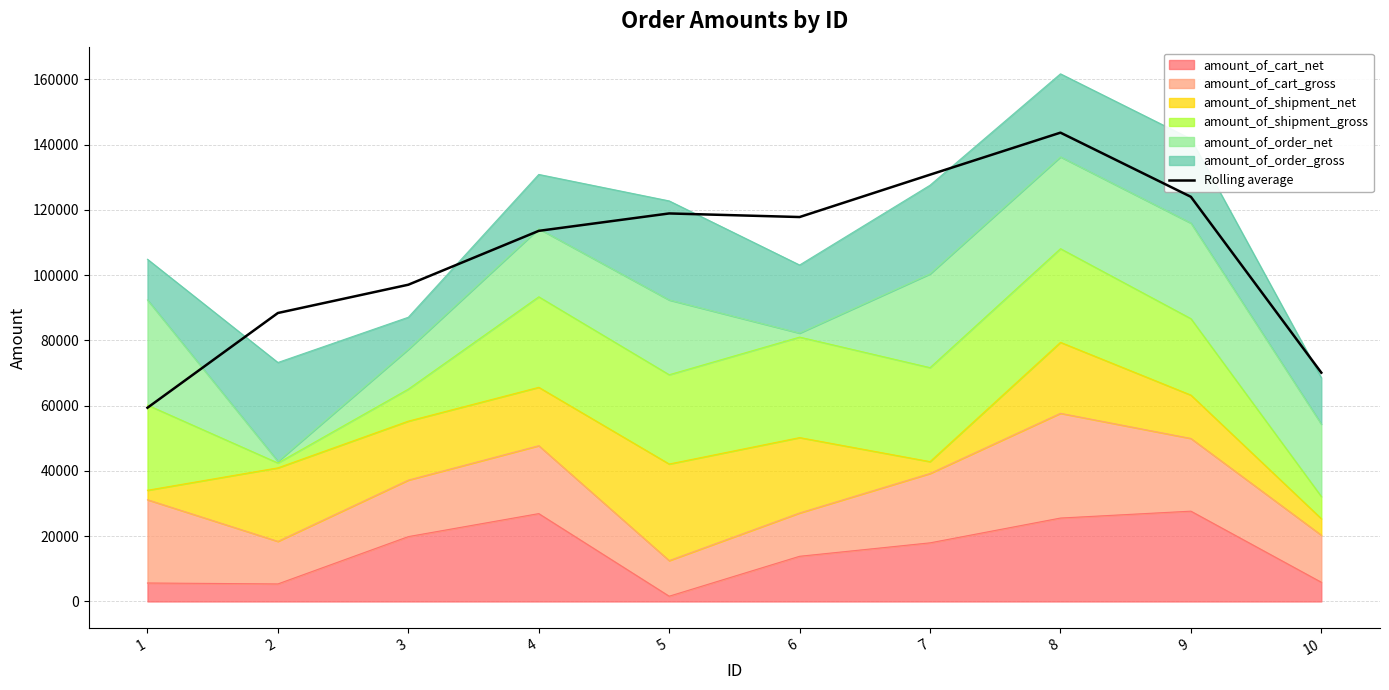

What is the approximate value at 7?

130794.7